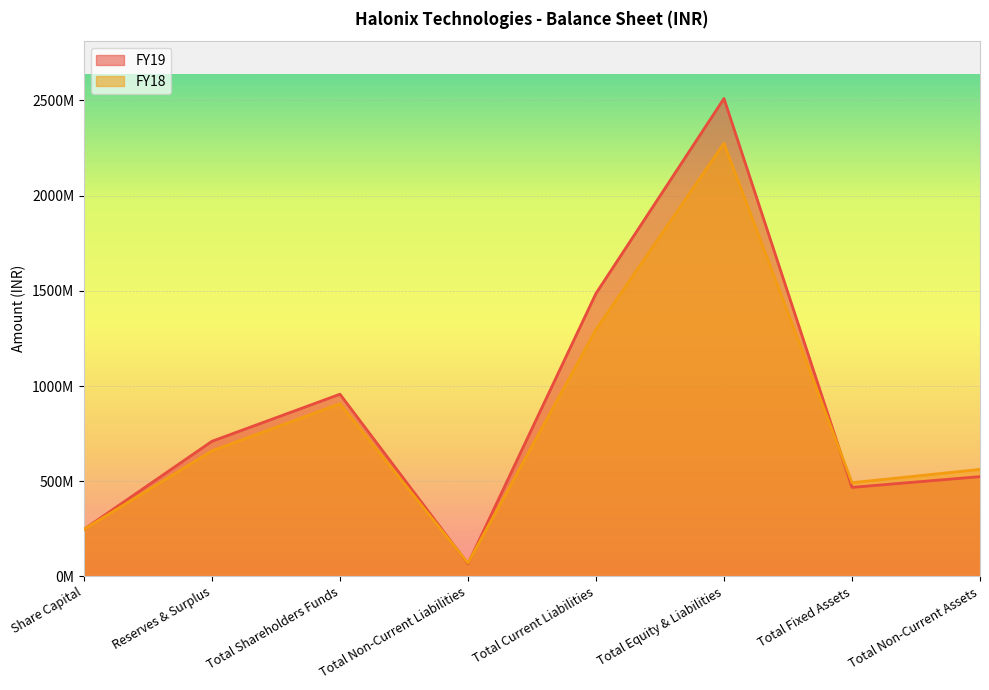

Reading left to right, transcribe all the data shown in this chart.

FY19: Share Capital=247237100	Reserves & Surplus=709938000	Total Shareholders Funds=957175000	Total Non-Current Liabilities=66314000	Total Current Liabilities=1486416000	Total Equity & Liabilities=2509905000	Total Fixed Assets=467816000	Total Non-Current Assets=524276000
FY18: Share Capital=247237100	Reserves & Surplus=659919000	Total Shareholders Funds=907156000	Total Non-Current Liabilities=70503000	Total Current Liabilities=1297125000	Total Equity & Liabilities=2274784000	Total Fixed Assets=492518000	Total Non-Current Assets=562186000